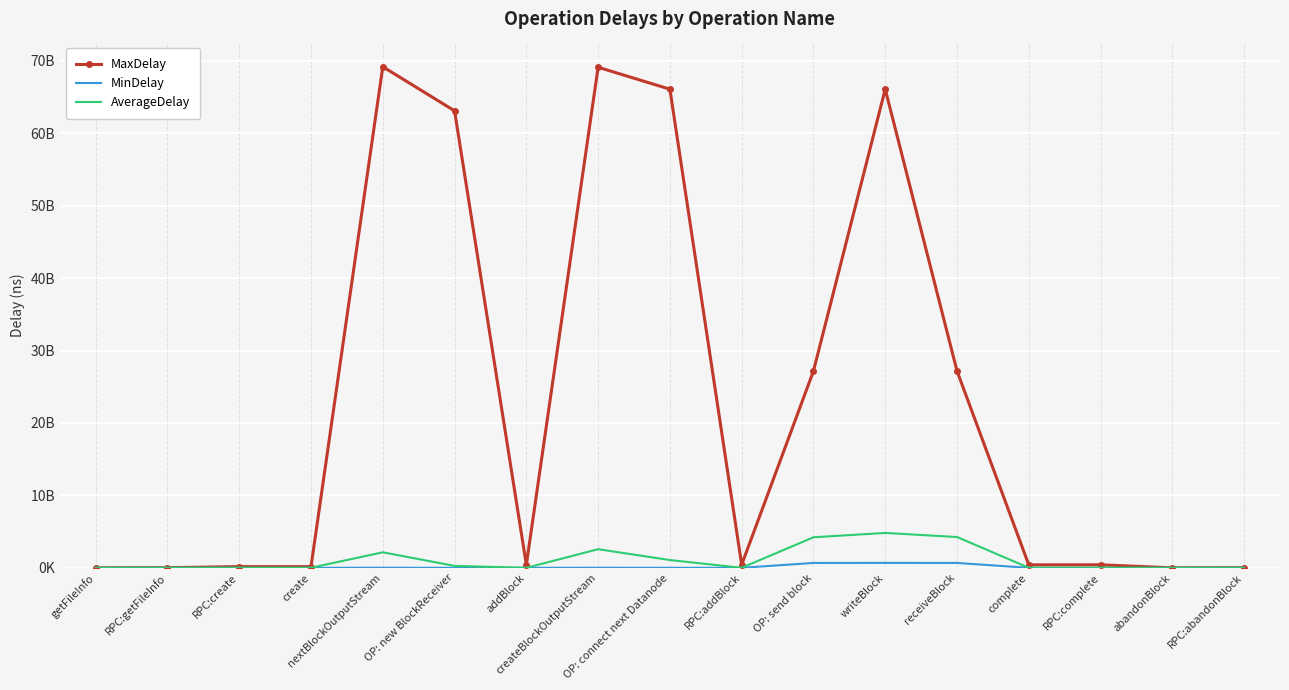

Rank the categories by MinDelay value from highest to lowest.

writeBlock, receiveBlock, OP: send block, nextBlockOutputStream, createBlockOutputStream, OP: connect next Datanode, RPC:create, RPC:getFileInfo, RPC:complete, RPC:abandonBlock, create, complete, RPC:addBlock, getFileInfo, OP: new BlockReceiver, addBlock, abandonBlock